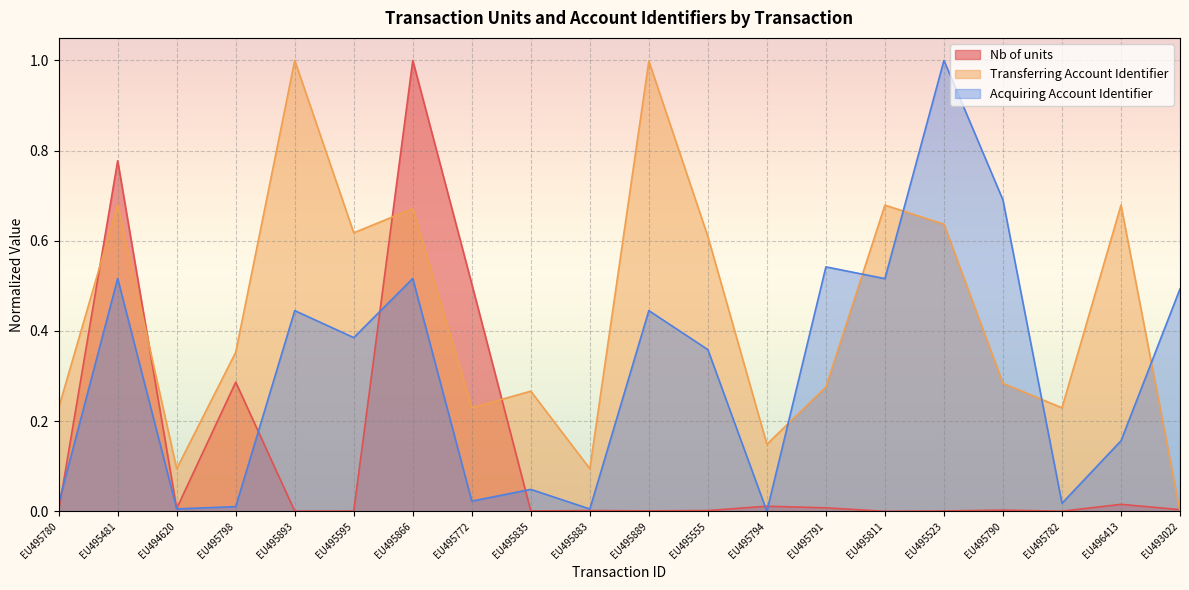

List the series in order of their overall mean, lowest first.

Nb of units, Acquiring Account Identifier, Transferring Account Identifier